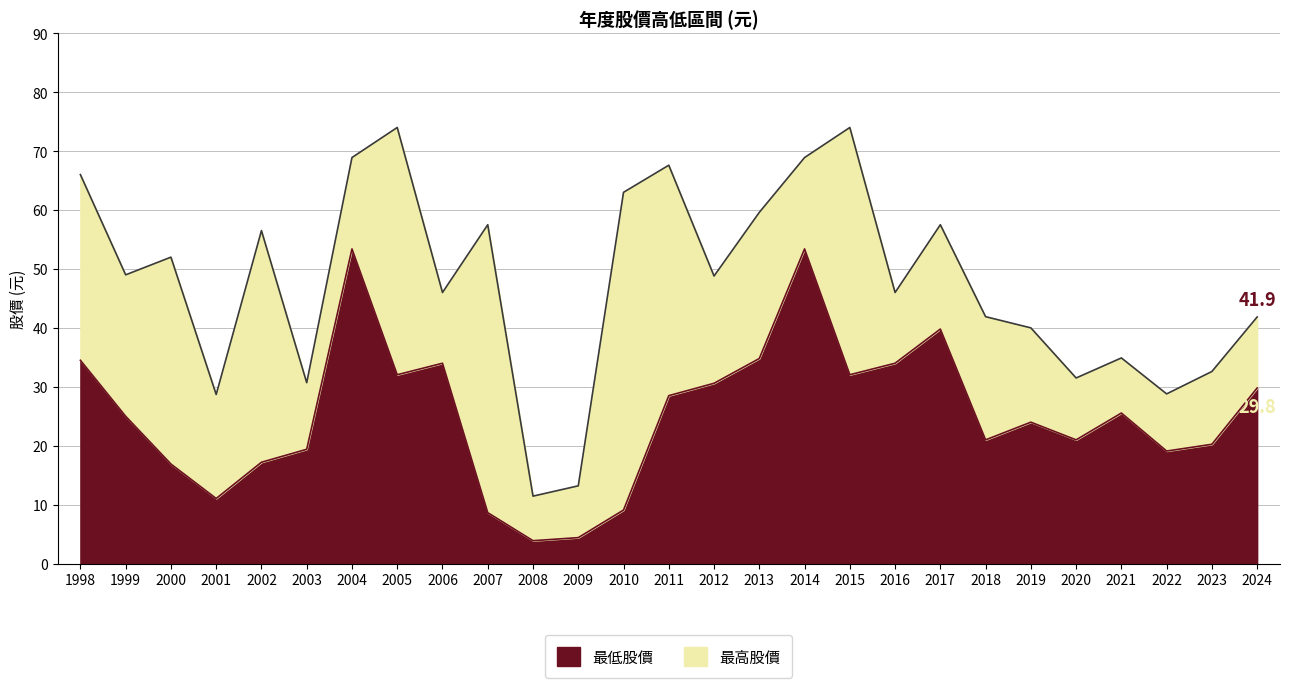

Which series changed the most between 2014 and 2017?

最低股價